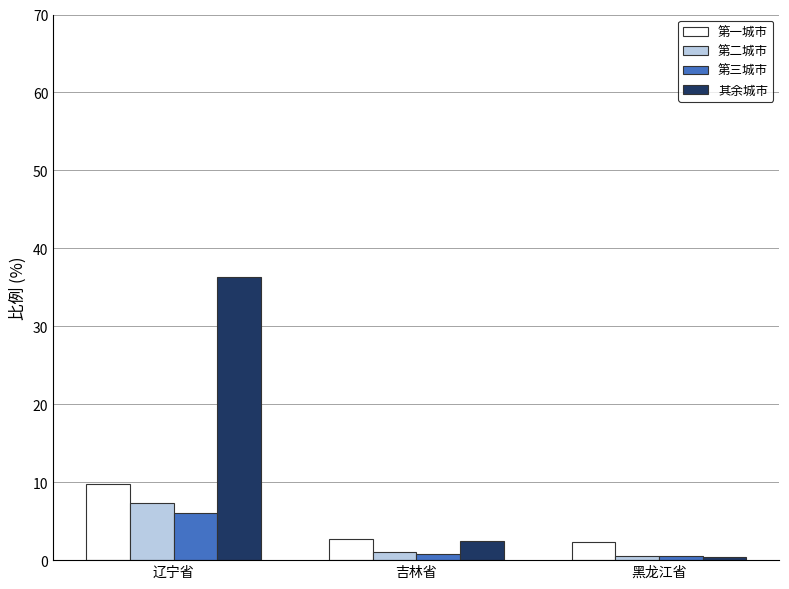

Is it true that 第三城市 equals 0.8 at 吉林省?

True